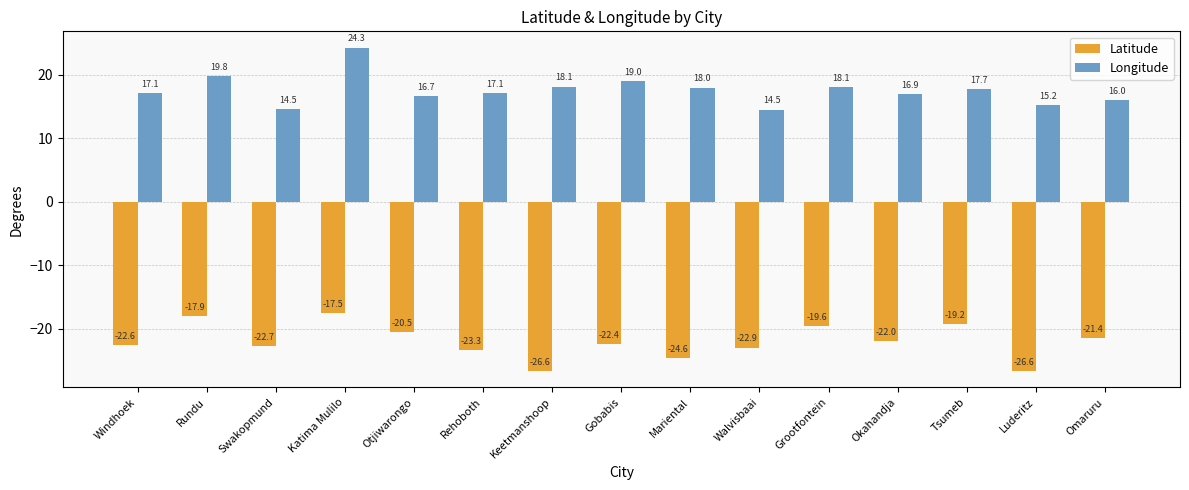

At which label is Latitude closest to -22?

Okahandja